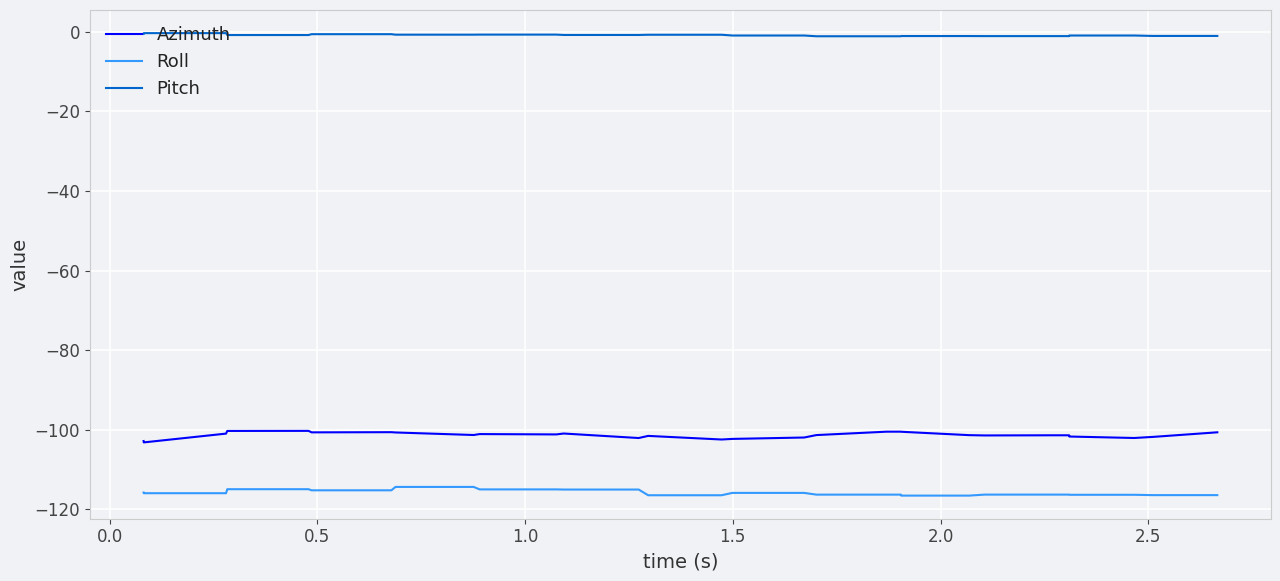

Which series has the largest total across all categories?

Pitch